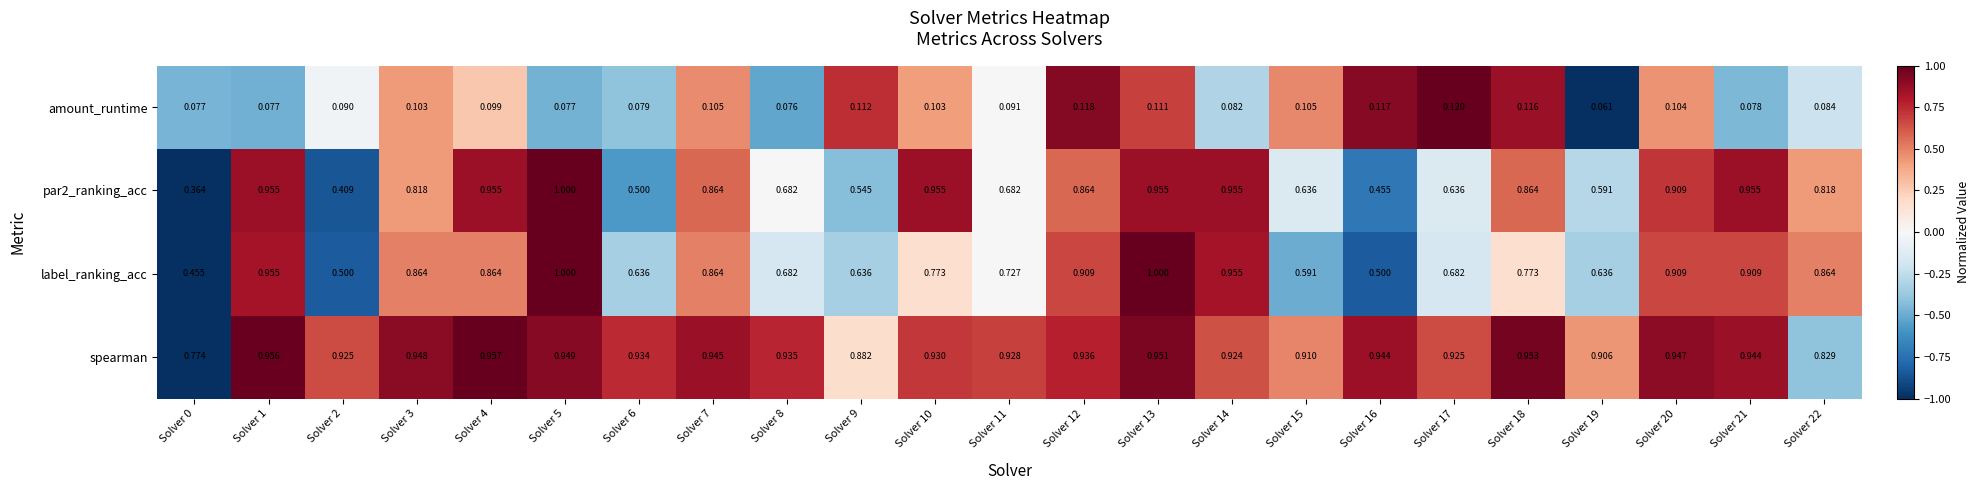

What is the total value across all series at Solver 20?

2.9